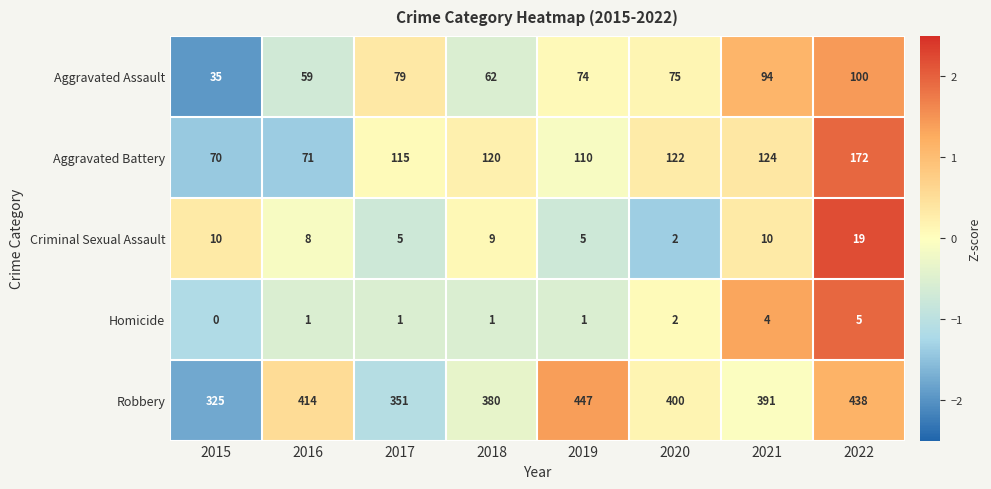

What is the highest value of the Robbery series?

447